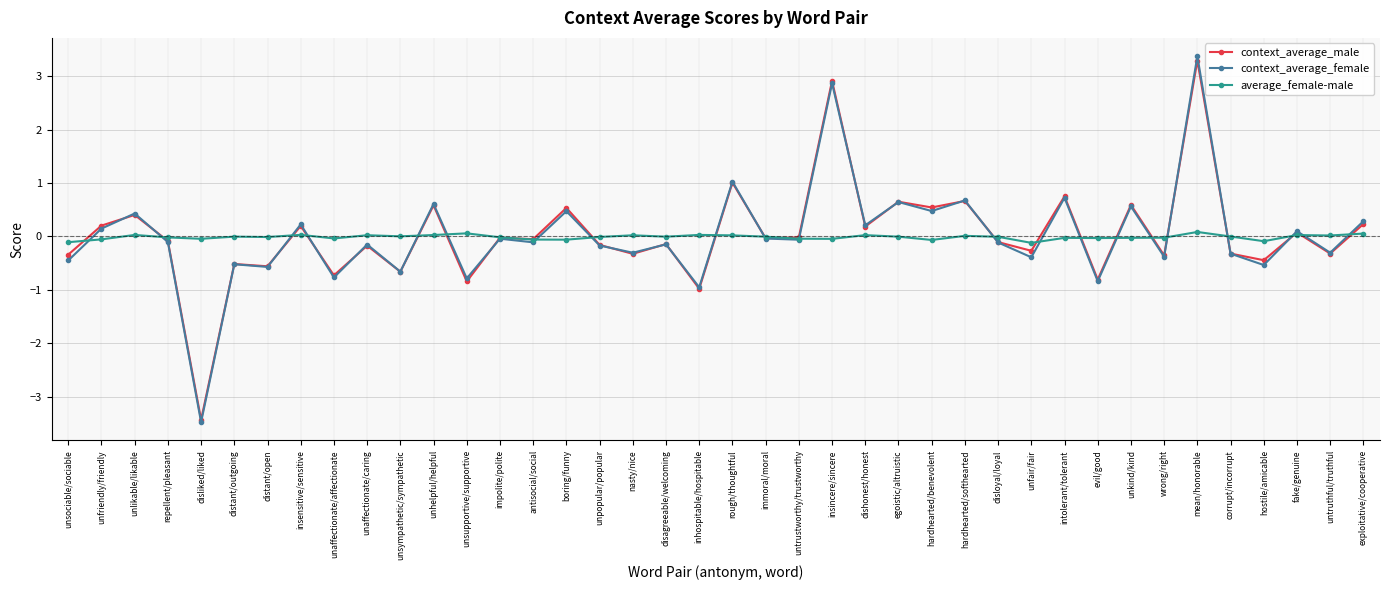

How many positive values does the context_average_female series have?

16